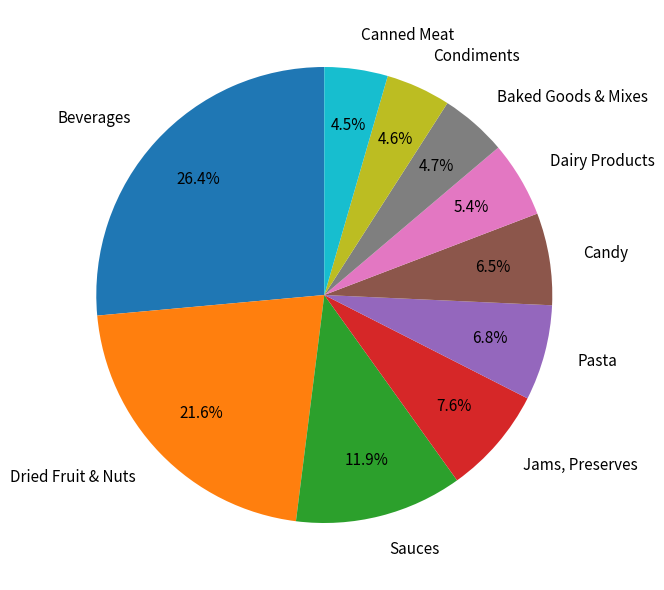

To the nearest percent, what percentage of the pie is Dried Fruit & Nuts?

22%